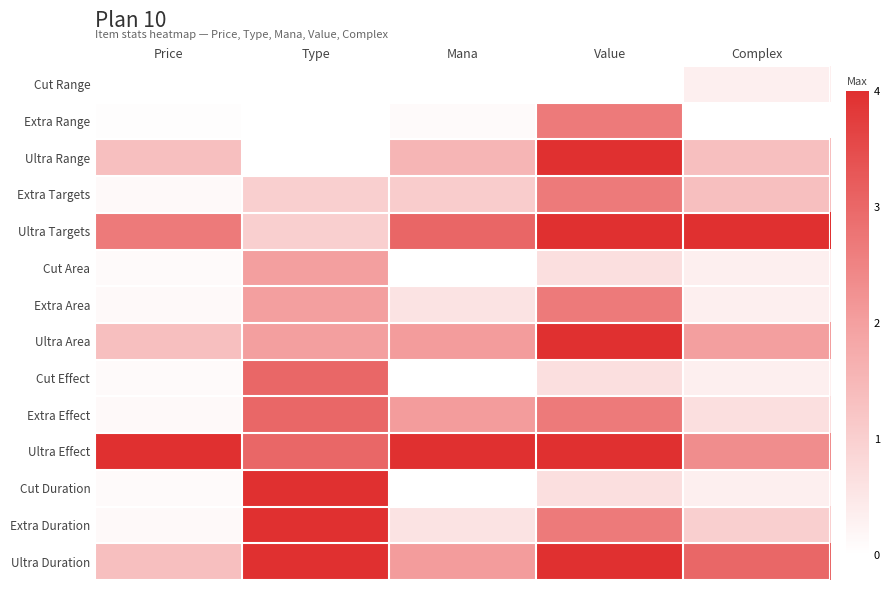

What is the difference between the highest and lowest values at Type?

1.0